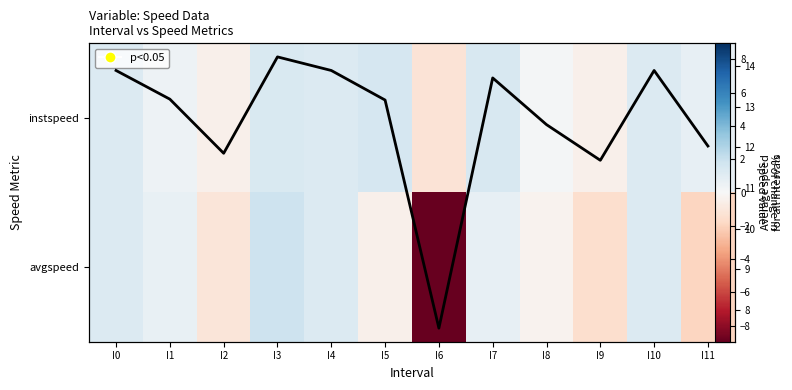

What is the smallest value displayed?

-9.0